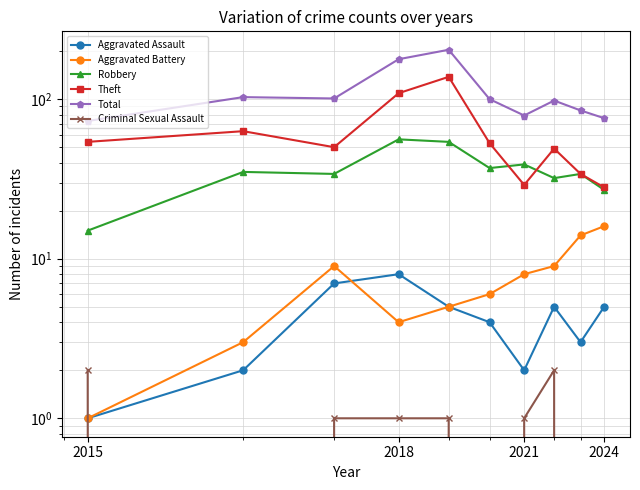

True or false: Robbery and Aggravated Assault intersect in this chart.

False